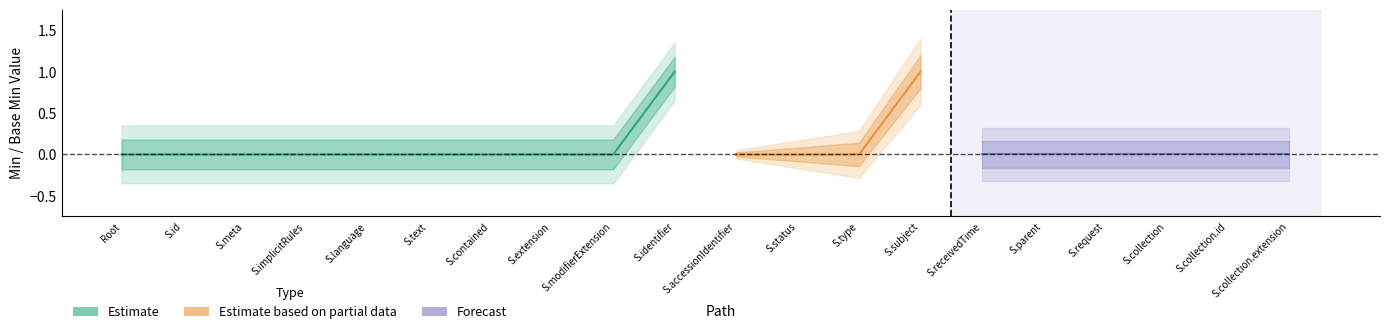

True or false: Estimate and Estimate based on partial data cross at least once.

False